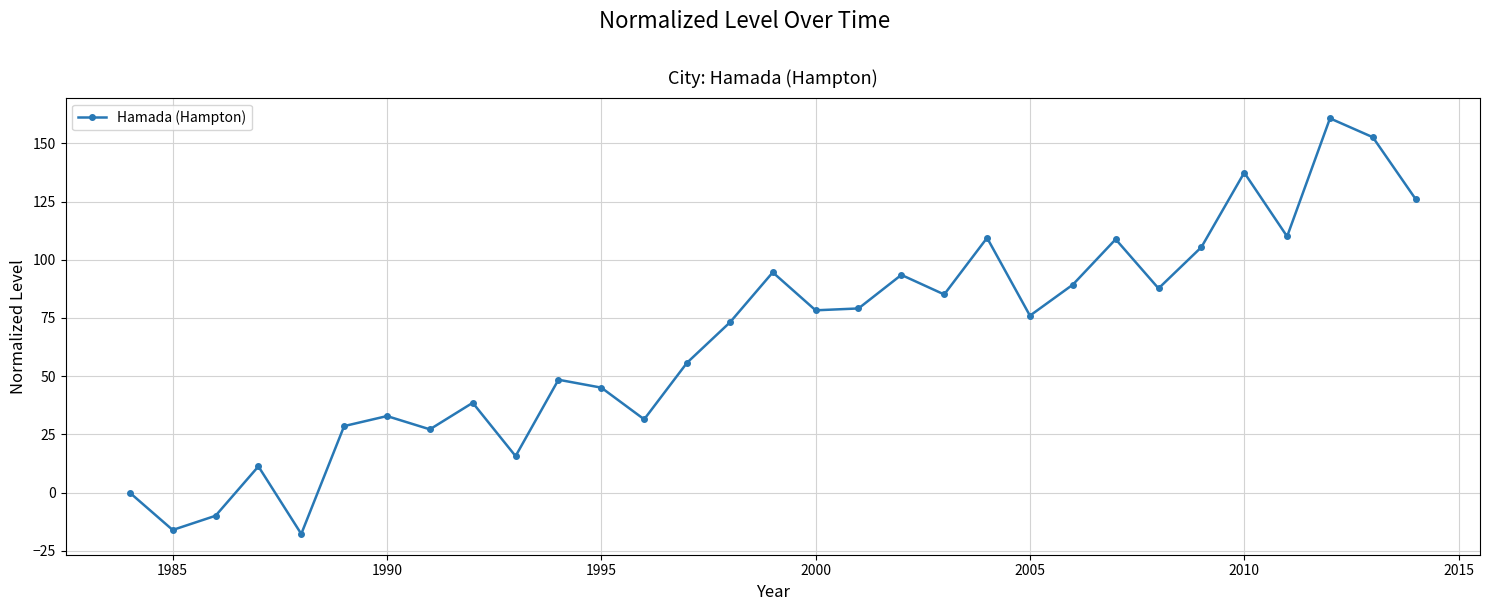

What is the difference between the maximum and minimum values?

178.4